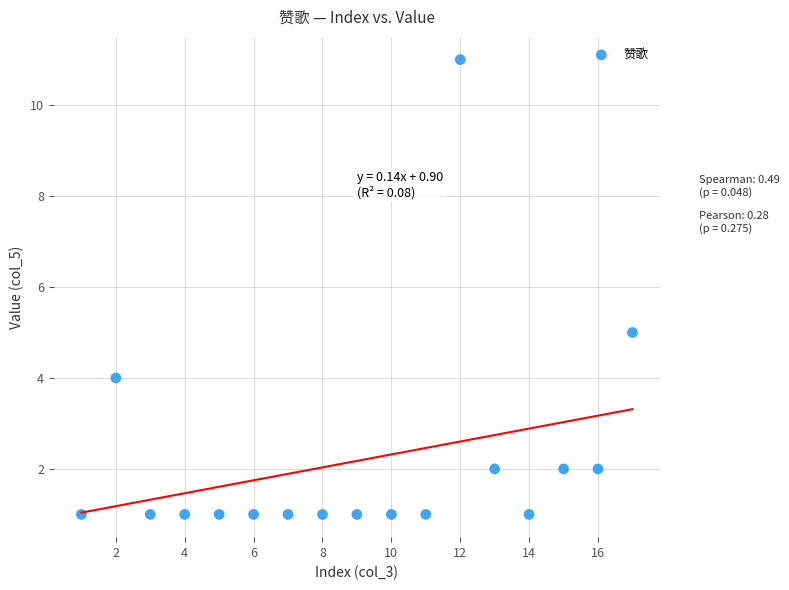

What Y value in the scatter plot is closest to 6?

5